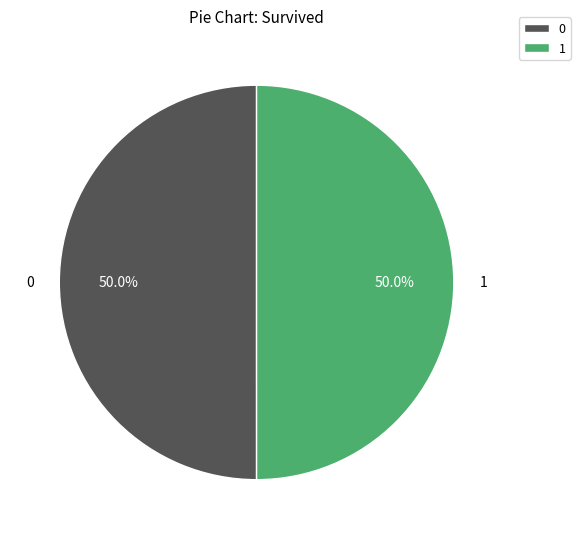

To the nearest percent, what is the average slice percentage?

50%